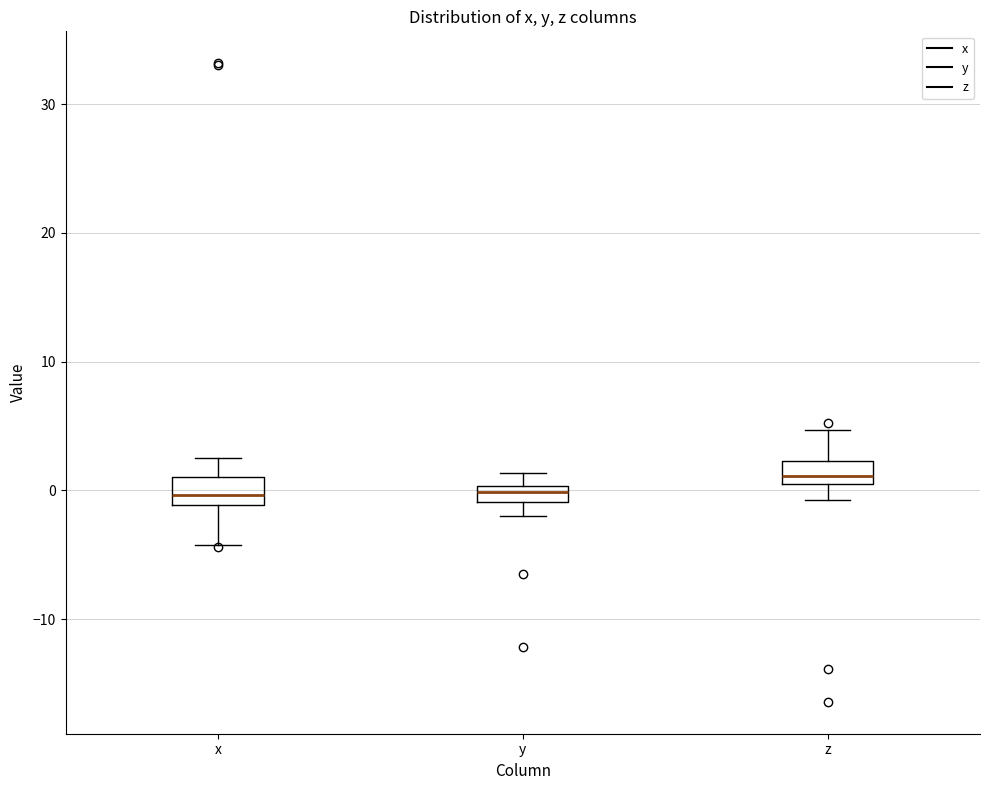

Where is the lower edge of the box for y on the y-axis? The values are not printed on the chart, so give them approximately, as read against the axis.

-1